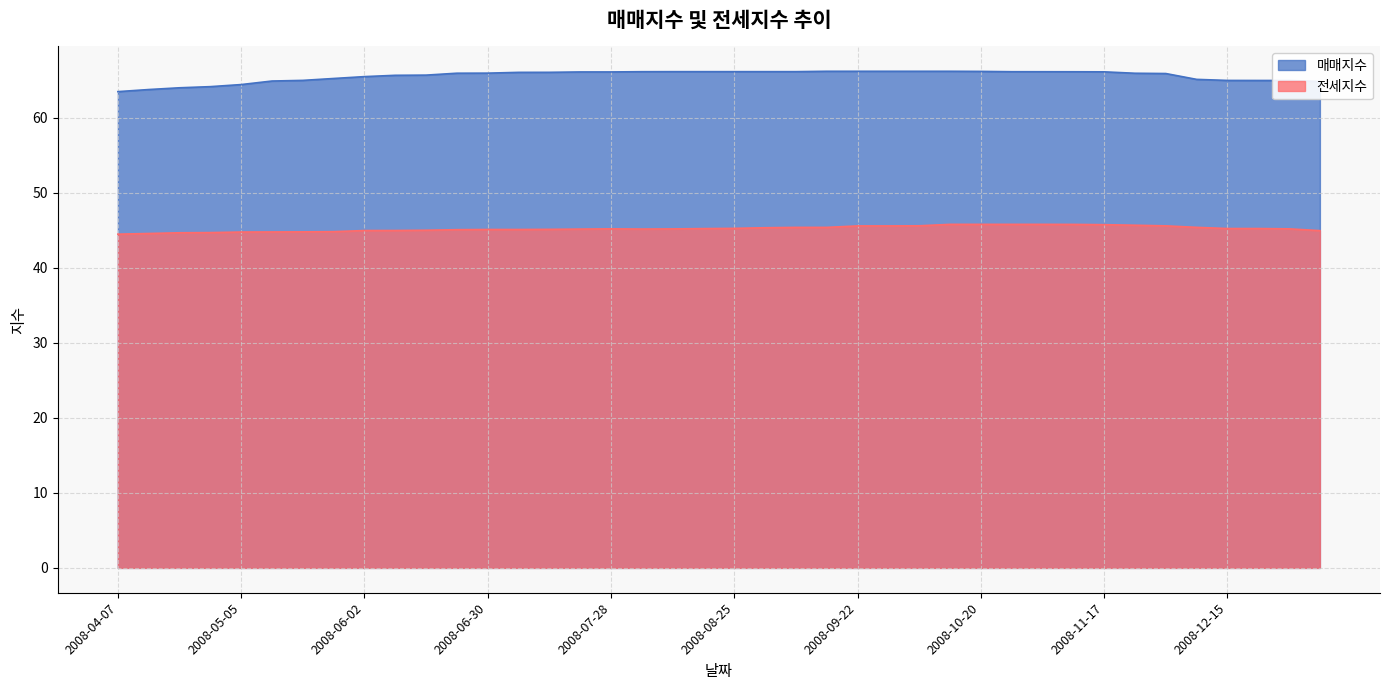

At which label does 매매지수 reach its minimum?

2008-04-07